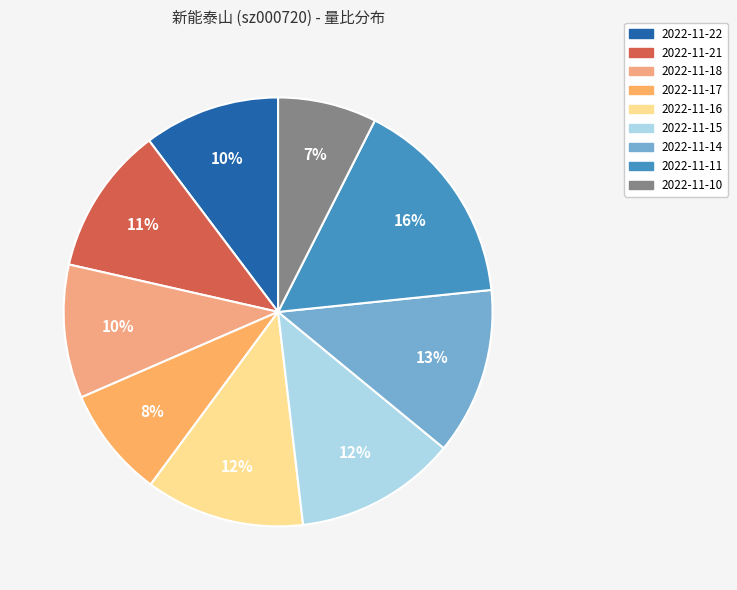

How many segments does this pie chart have?

9